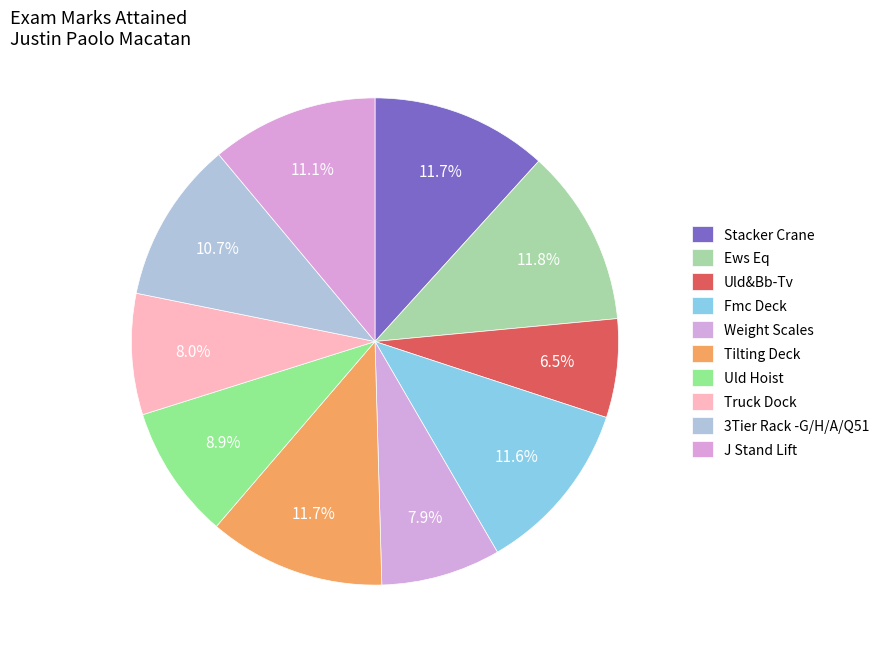

Does any single category account for the majority?

No